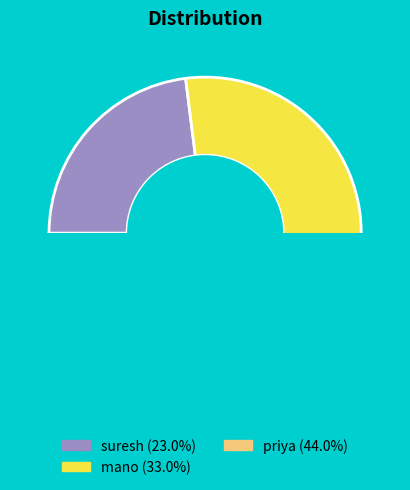

Which slice is the largest?

priya